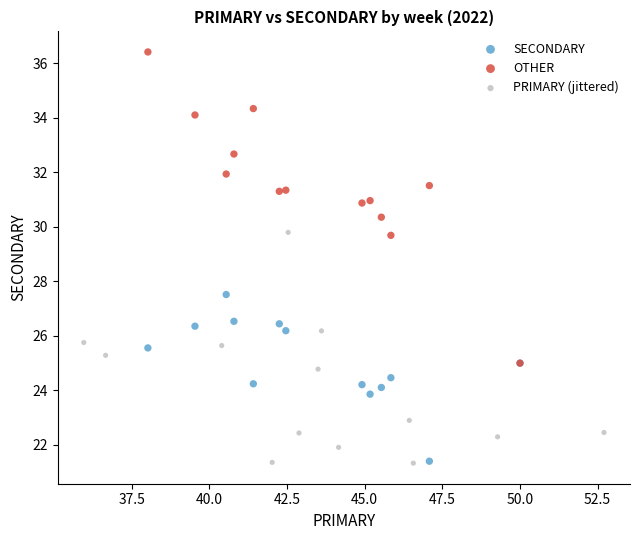

Which series has the widest spread of Y values?

OTHER